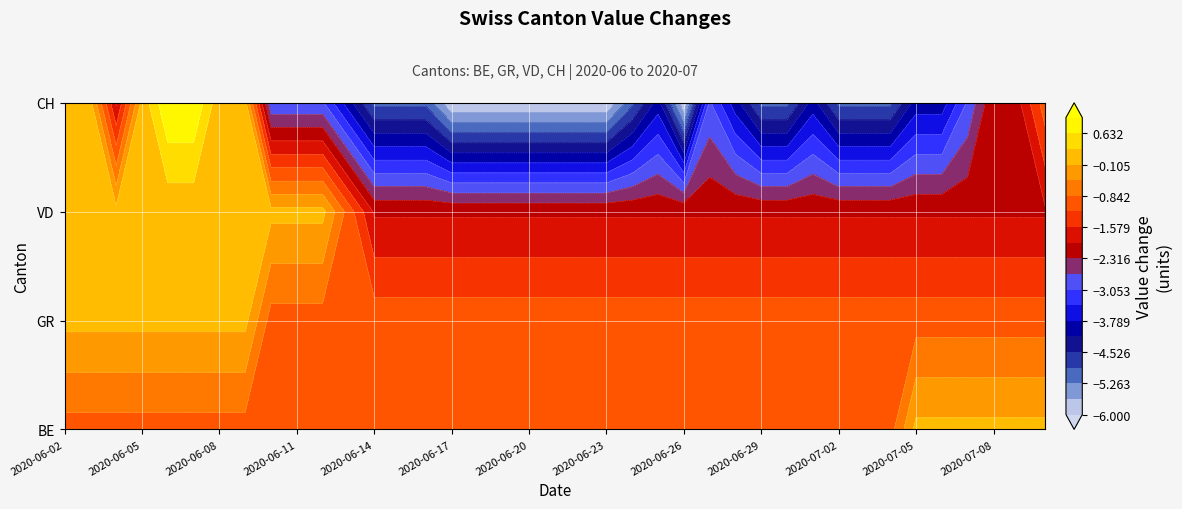

What is the approximate value of CH at 37?

-2